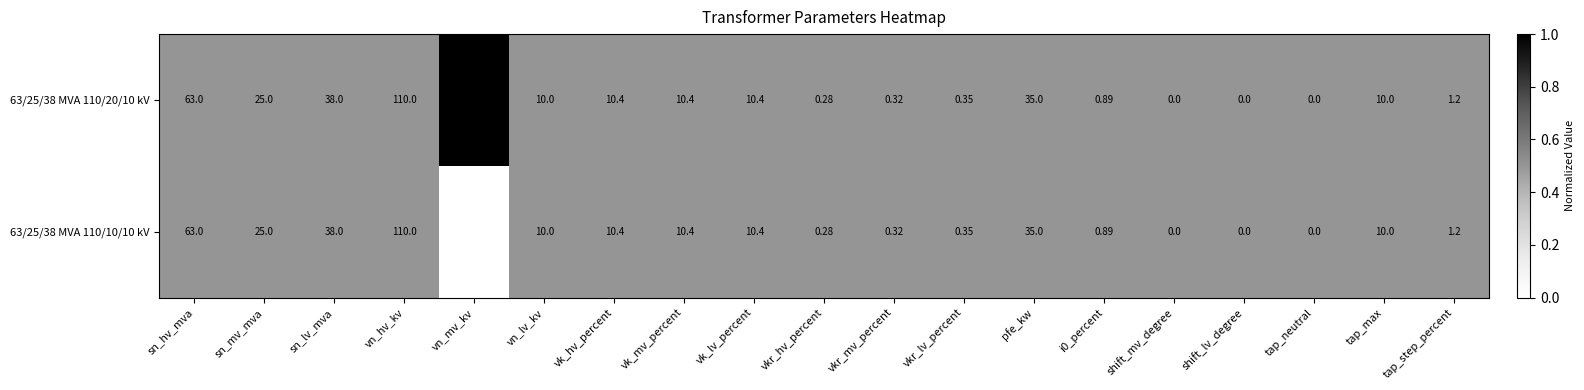

At which category does the chart reach its peak across all series?

vn_hv_kv